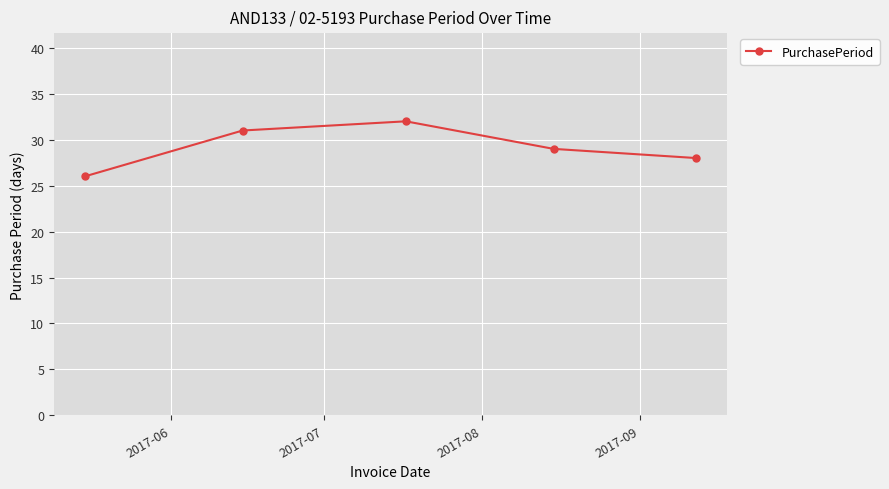

True or false: there are more than 2 points higher than both neighbors.

False